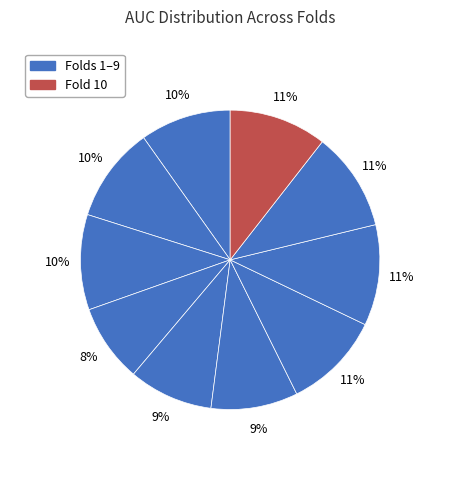

How many slices are in this pie chart?

10